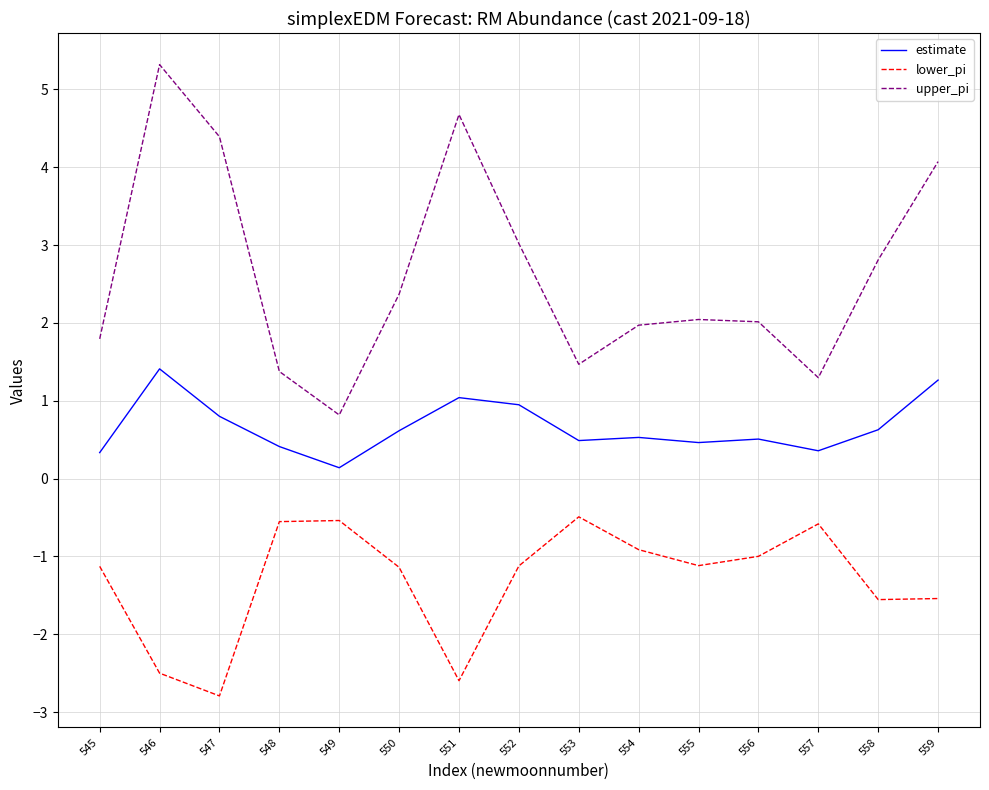

True or false: estimate and lower_pi cross at least once.

False